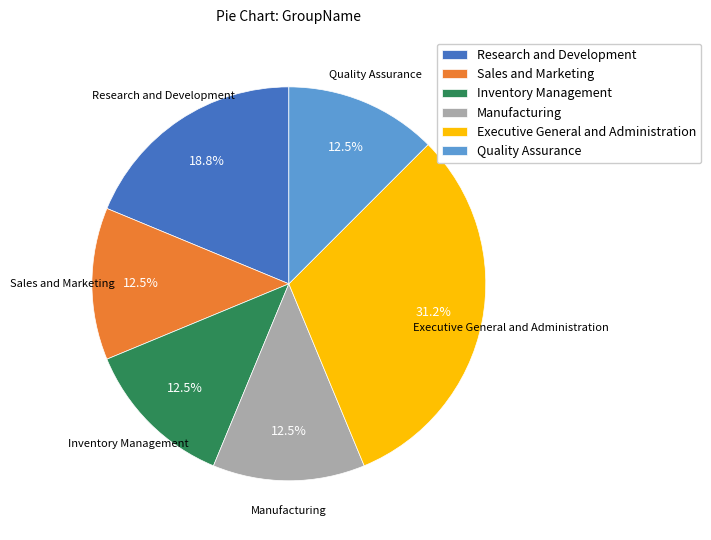

Is Inventory Management the majority of the pie?

No